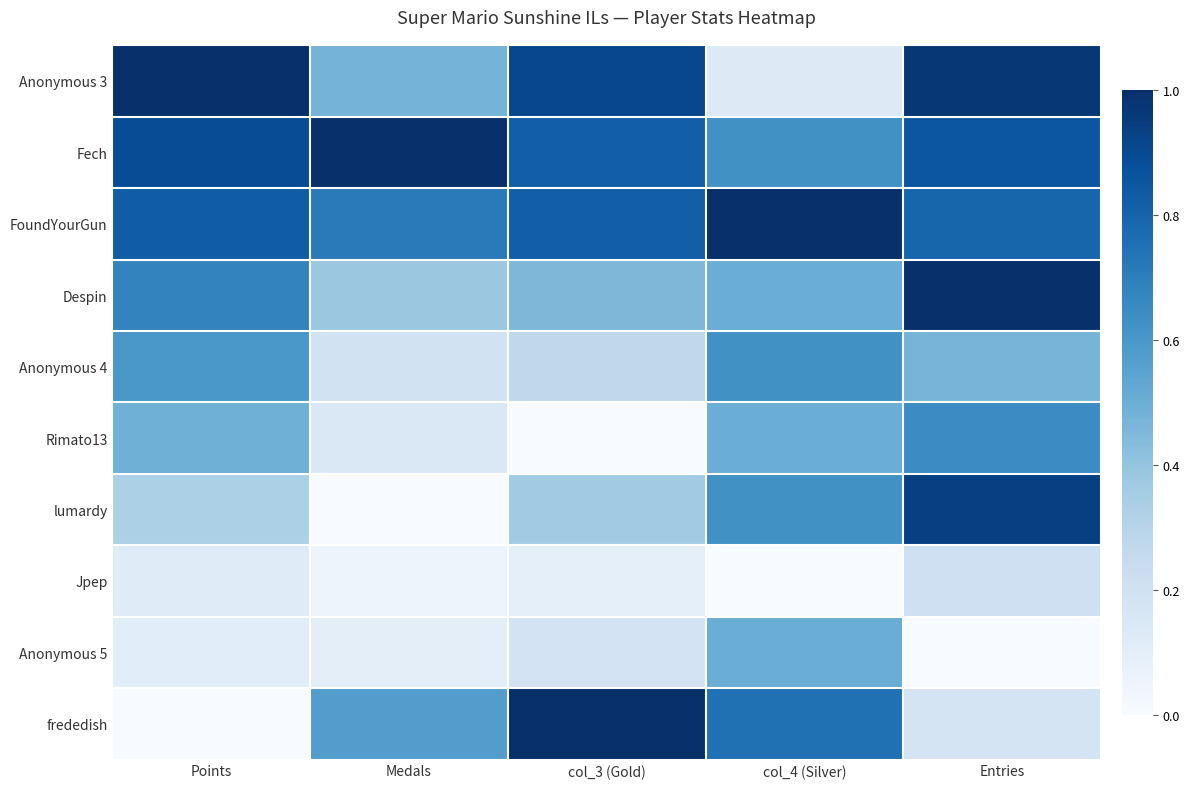

Reading left to right, extract all data points from this chart.

Anonymous 3: Points=1.0	Medals=0.5	col_3 (Gold)=0.9	col_4 (Silver)=0.1	Entries=1.0
Fech: Points=0.9	Medals=1.0	col_3 (Gold)=0.8	col_4 (Silver)=0.6	Entries=0.9
FoundYourGun: Points=0.8	Medals=0.7	col_3 (Gold)=0.8	col_4 (Silver)=1.0	Entries=0.8
Despin: Points=0.7	Medals=0.4	col_3 (Gold)=0.5	col_4 (Silver)=0.5	Entries=1.0
Anonymous 4: Points=0.6	Medals=0.2	col_3 (Gold)=0.3	col_4 (Silver)=0.6	Entries=0.5
Rimato13: Points=0.5	Medals=0.1	col_3 (Gold)=0.0	col_4 (Silver)=0.5	Entries=0.6
lumardy: Points=0.3	Medals=0.0	col_3 (Gold)=0.4	col_4 (Silver)=0.6	Entries=0.9
Jpep: Points=0.1	Medals=0.0	col_3 (Gold)=0.1	col_4 (Silver)=0.0	Entries=0.2
Anonymous 5: Points=0.1	Medals=0.1	col_3 (Gold)=0.2	col_4 (Silver)=0.5	Entries=0.0
frededish: Points=0.0	Medals=0.6	col_3 (Gold)=1.0	col_4 (Silver)=0.8	Entries=0.2